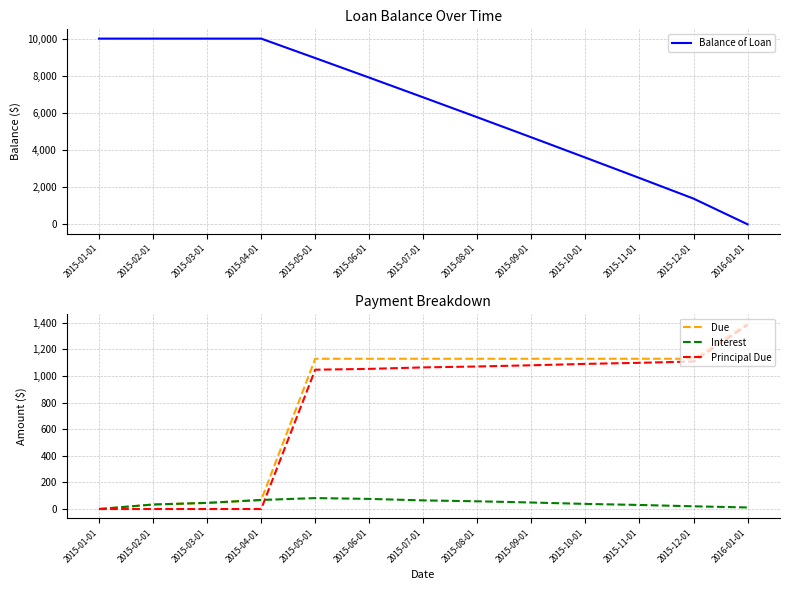

What is the label of the 11th point from the right?

2015-03-01